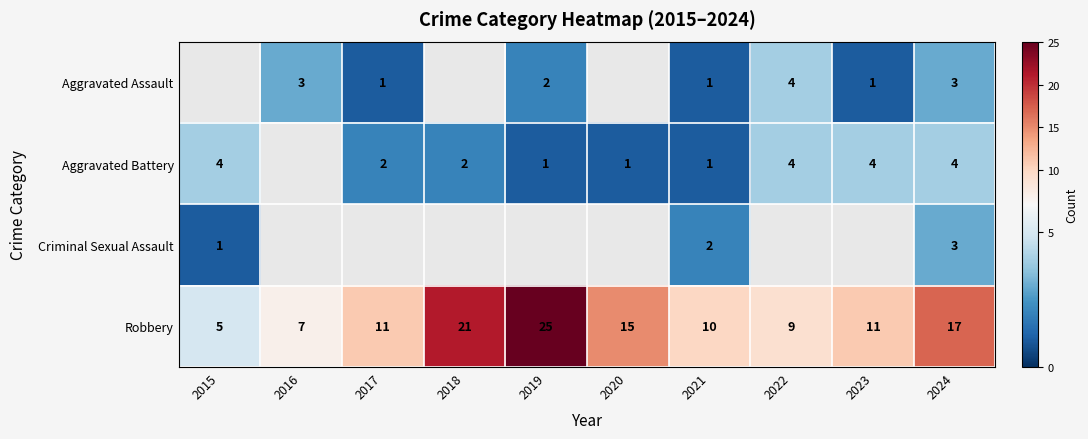

The Criminal Sexual Assault series shows 2.0 at 2021. True or false?

True